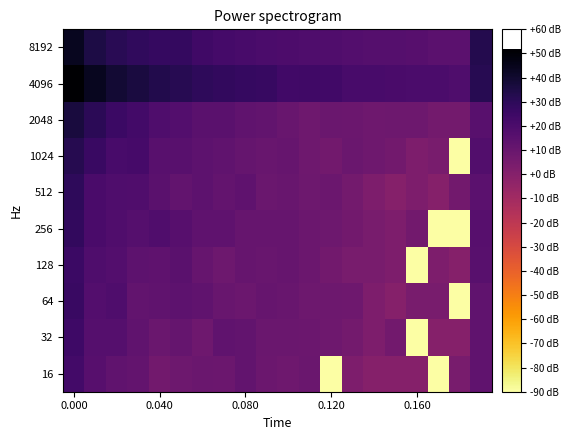

Reading left to right, list all the values displayed in this chart.

8192: 43.8	35.1	31.2	28.7	27.1	28.1	23.7	22.5	21.0	20.3	19.6	19.2	18.4	17.2	16.9	16.5	16.2	14.8	14.5	33.0
4096: 51.9	43.9	39.2	36.2	33.6	31.6	29.5	28.2	27.1	26.8	23.6	23.7	23.5	21.4	21.4	20.5	20.0	20.0	19.2	31.6
2048: 36.8	30.6	25.3	22.7	19.0	17.2	15.3	14.9	12.8	12.0	10.0	7.8	9.5	9.0	7.8	8.5	8.5	6.0	6.0	15.7
1024: 32.5	25.9	21.3	21.9	15.6	15.6	13.8	13.0	11.1	10.0	10.4	7.8	7.0	9.5	7.8	7.0	3.0	4.8	-90.0	17.7
512: 29.6	20.6	18.8	18.1	15.2	12.6	13.8	11.5	13.2	9.5	10.0	8.5	9.0	6.0	3.0	0.0	3.0	0.0	7.0	14.5
256: 28.2	20.5	18.4	16.8	18.2	16.1	13.4	13.4	10.8	10.8	10.4	9.0	8.5	7.0	4.8	3.0	7.0	-90.0	-90.0	15.9
128: 25.9	19.1	17.2	14.0	13.2	15.3	10.4	8.5	10.4	10.0	10.8	9.0	7.0	4.8	4.8	3.0	-90.0	3.0	0.0	15.8
64: 26.1	17.2	18.9	12.0	13.0	13.8	13.0	10.0	9.0	10.8	10.0	8.5	8.5	7.8	3.0	0.0	4.8	4.8	-90.0	12.8
32: 24.5	16.8	16.5	12.8	9.5	11.1	7.8	13.0	12.3	9.5	9.5	9.0	7.8	6.0	3.0	7.0	-90.0	0.0	0.0	13.0
16: 22.6	16.1	13.0	11.5	7.0	8.5	9.5	9.0	12.6	9.0	7.8	9.5	-90.0	3.0	0.0	0.0	0.0	-90.0	4.8	13.0